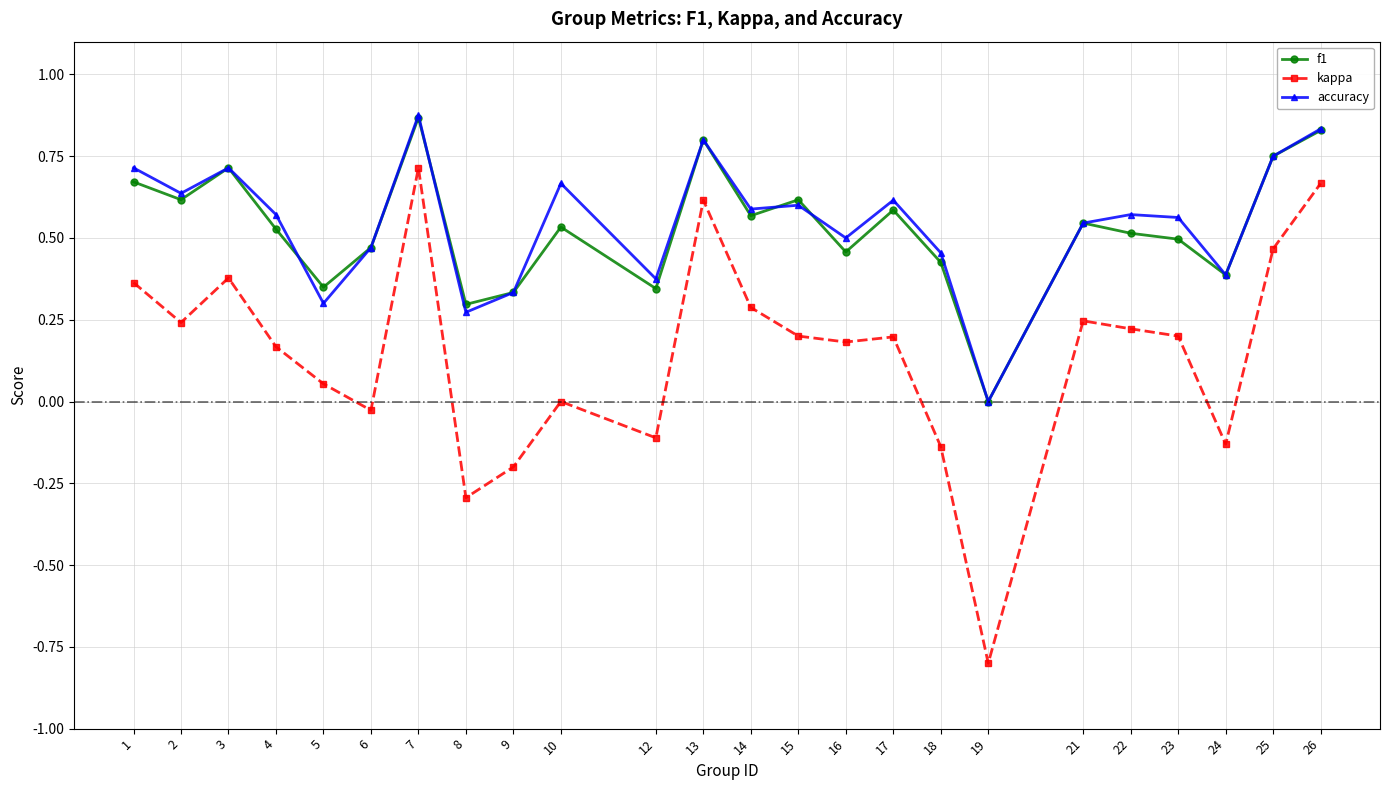

What is the minimum value shown in the chart?

-0.8